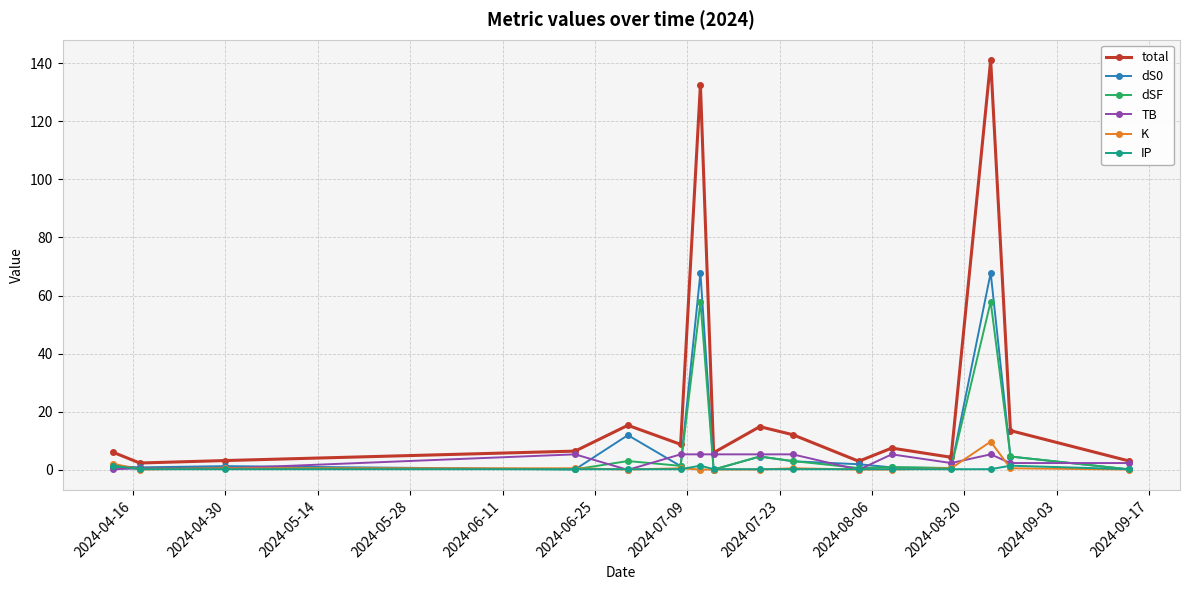

How many data points does each series have?

16